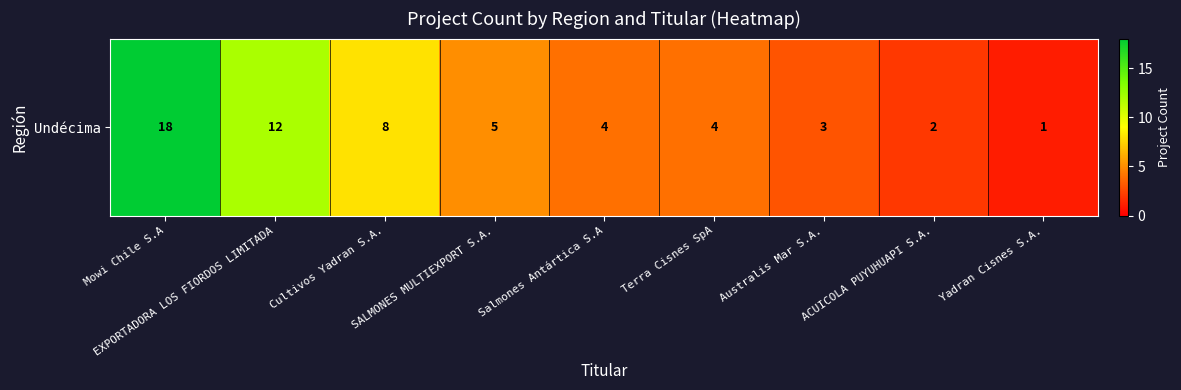

What is the sum of the values at ACUICOLA PUYUHUAPI S.A. and Mowi Chile S.A?

20